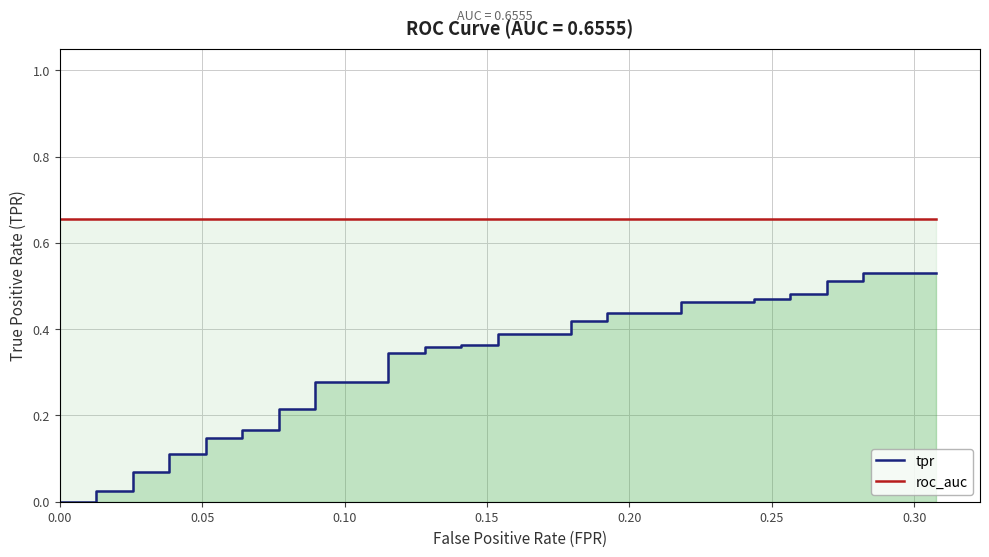

How many positive values does the tpr series have?

38